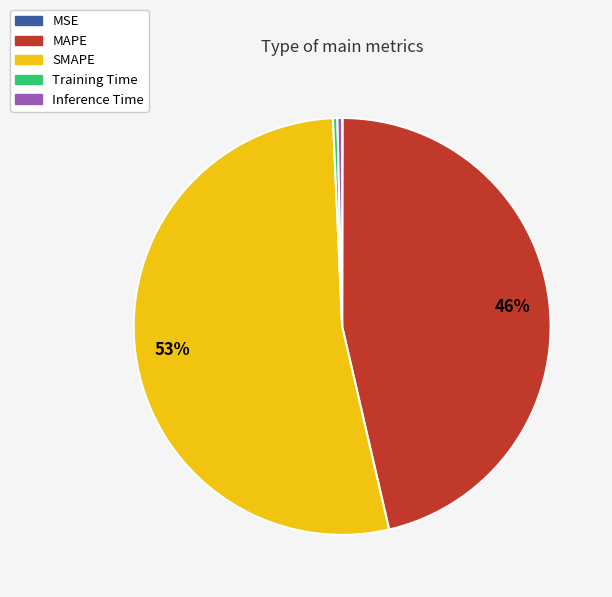

What percentage is the MAPE slice, to the nearest percent?

46%